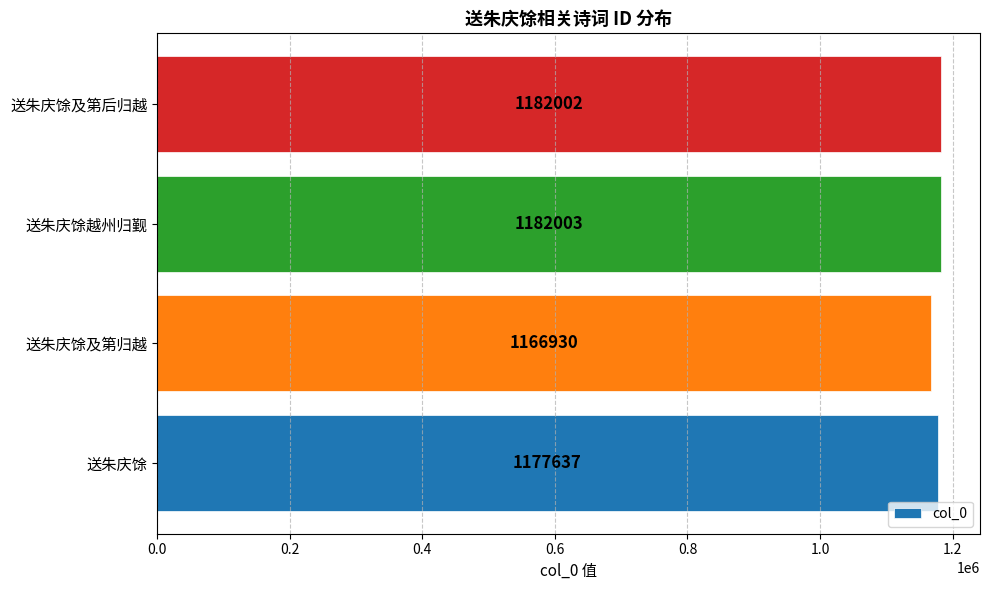

What is the difference between the maximum and minimum values?

15073